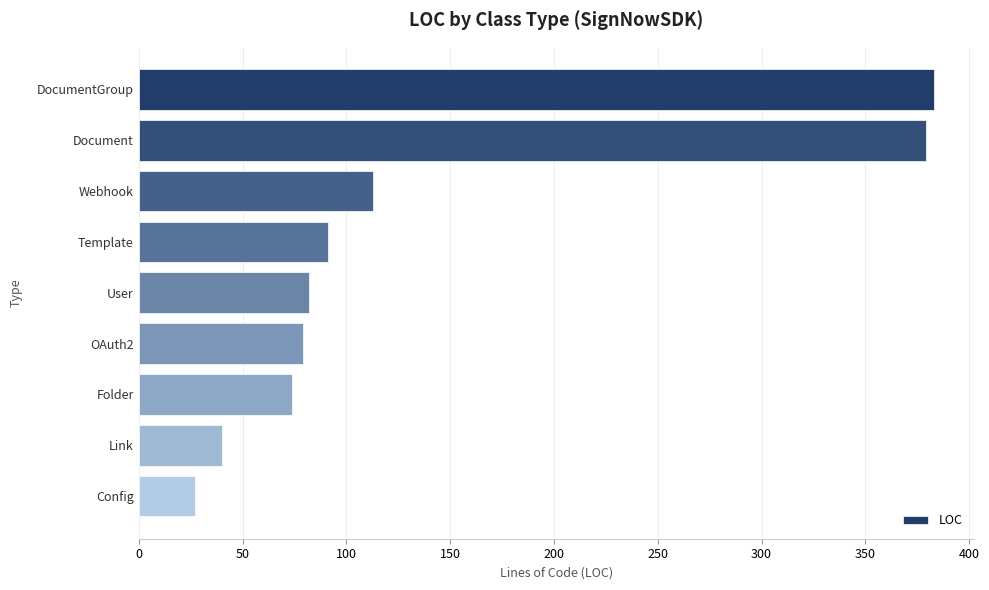

Reading top to bottom, what are all the values shown in this chart?

383	379	113	91	82	79	74	40	27